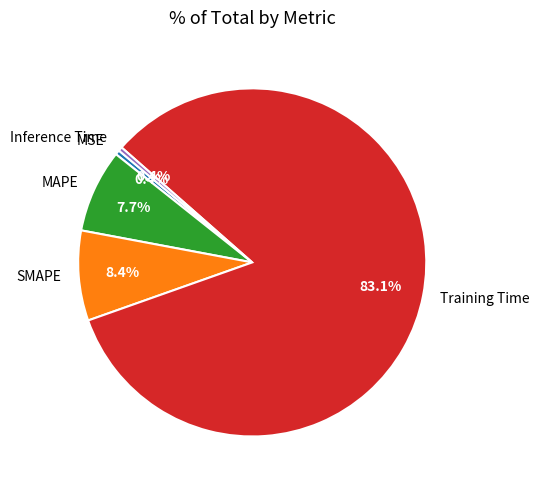

Which has a higher value, SMAPE or Inference Time?

SMAPE